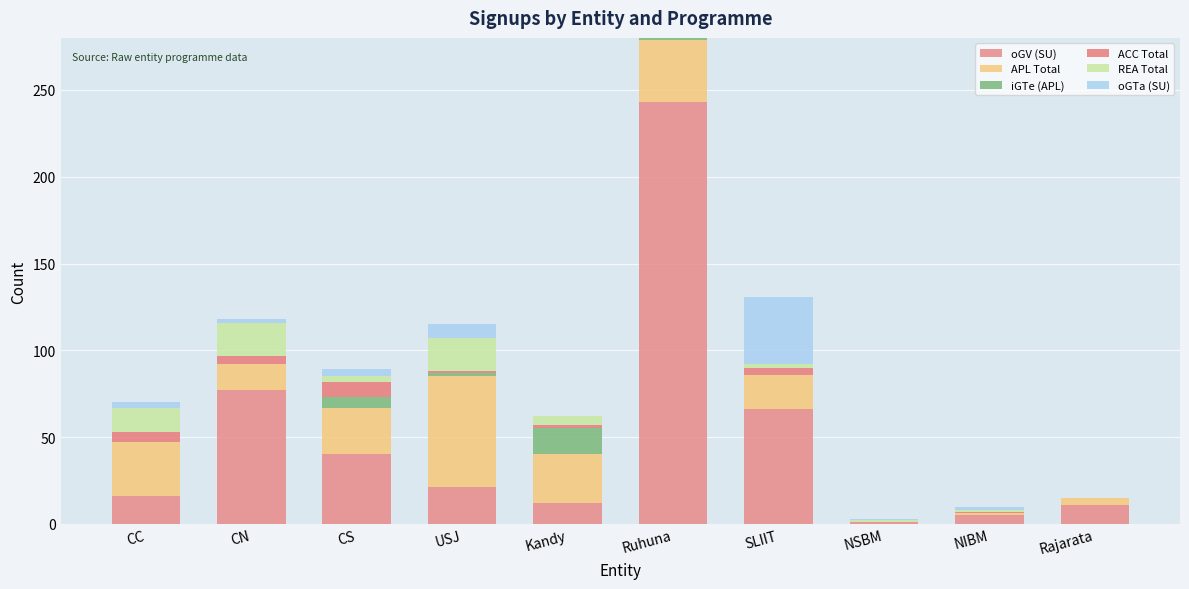

At how many categories does at least one series exceed 96?

1